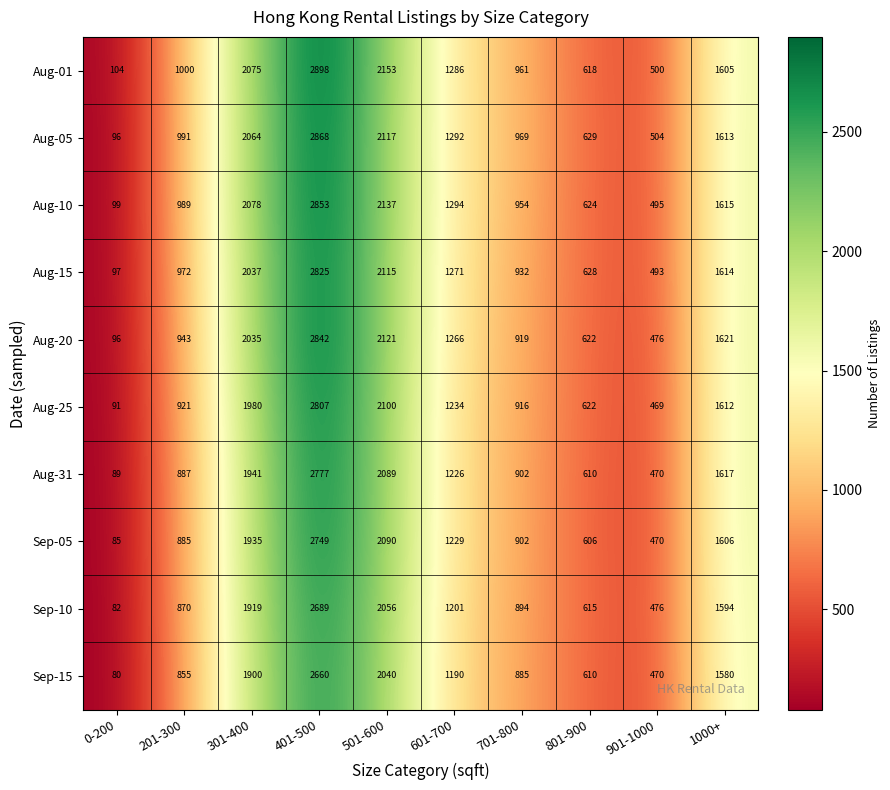

What is the difference between the highest and lowest values at 1000+?

41